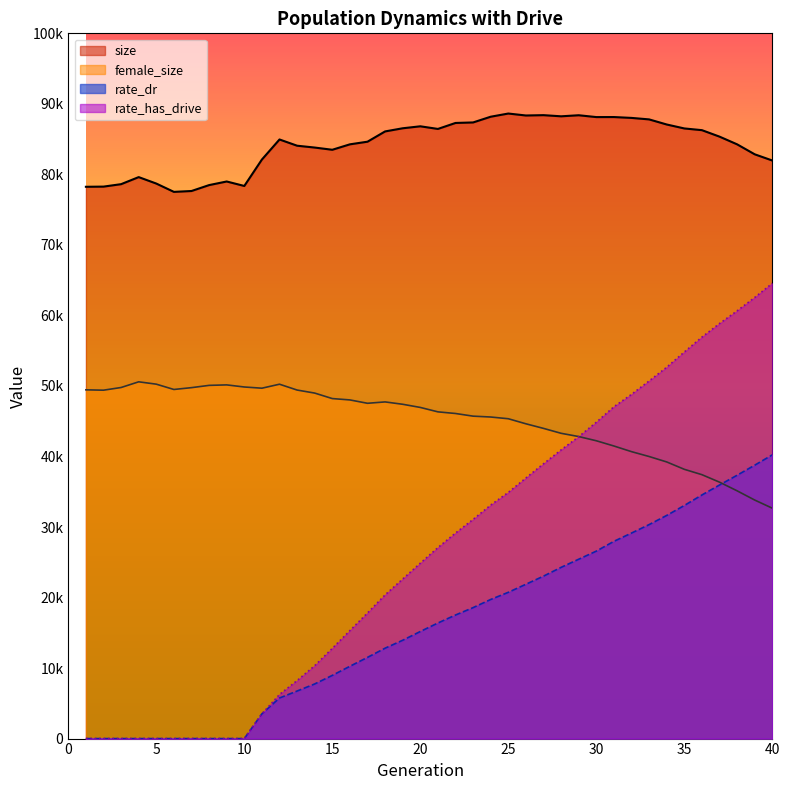

Reading left to right, what are all the values shown in this chart?

female_size: 49451.0	49400.0	49781.0	50587.0	50254.0	49501.0	49760.0	50083.0	50151.0	49853.0	49682.0	50247.0	49420.0	48990.0	48211.0	48019.0	47543.0	47737.0	47402.0	46954.0	46328.0	46095.0	45718.0	45596.0	45351.0	44634.0	43983.0	43286.0	42825.0	42229.0	41486.0	40685.0	39995.0	39225.0	38180.0	37420.0	36358.0	35130.0	33822.0	32667.0
size: 78242.0	78266.0	78613.0	79614.0	78699.0	77520.0	77643.0	78482.0	78993.0	78358.0	82105.0	84950.0	84066.0	83805.0	83491.0	84261.0	84635.0	86092.0	86538.0	86818.0	86445.0	87292.0	87365.0	88177.0	88628.0	88351.0	88398.0	88235.0	88385.0	88125.0	88130.0	88008.0	87797.0	87074.0	86514.0	86272.0	85353.0	84261.0	82848.0	81967.0
rate_dr: 0.0	0.0	0.0	0.0	0.0	0.0	0.0	0.0	0.0	0.0	3509.2	5755.6	6743.1	7746.9	8961.7	10253.7	11515.3	12818.5	13943.9	15183.3	16389.0	17520.5	18571.3	19726.4	20741.0	21883.8	23033.7	24279.6	25433.4	26581.8	27967.8	29143.3	30342.4	31642.8	33051.1	34543.4	35955.3	37341.9	38766.1	40230.1
rate_has_drive: 0.0	0.0	0.0	0.0	0.0	0.0	0.0	0.0	0.0	0.0	3509.2	6255.6	8226.0	10338.9	12792.7	15311.8	17813.0	20378.3	22624.0	24868.5	27078.6	29143.4	31077.4	33111.0	34908.1	36952.2	38965.2	40932.7	42807.1	44853.8	47052.0	48810.1	50708.4	52656.6	54817.1	56925.0	58849.1	60650.4	62548.3	64556.9